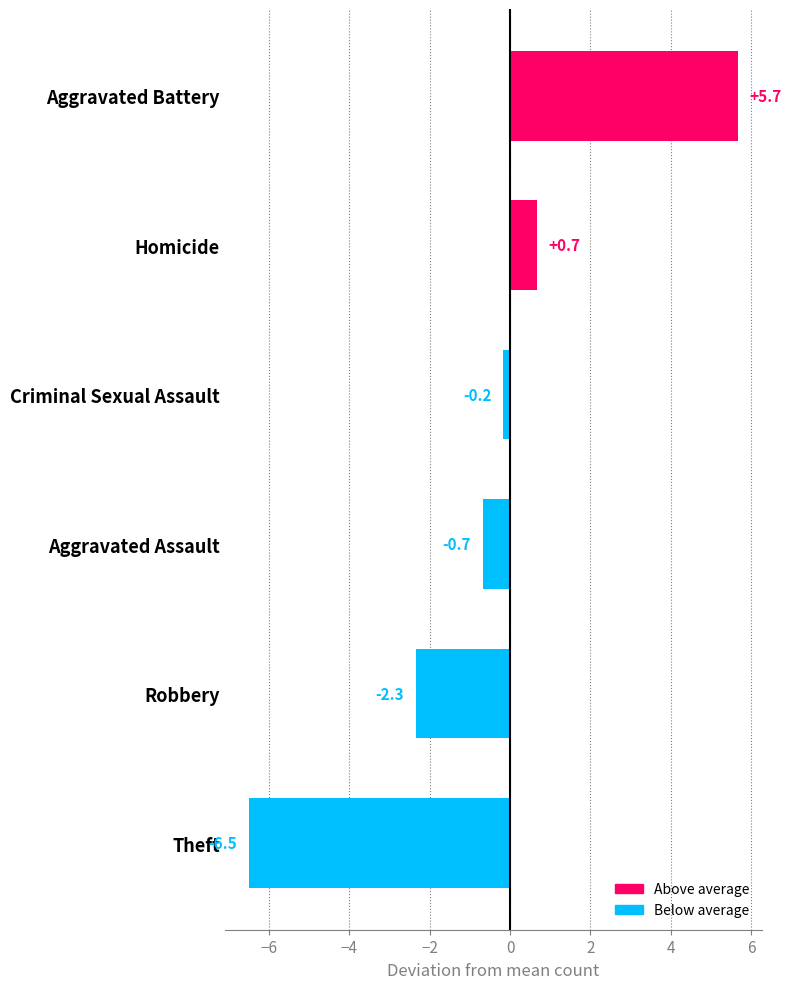

Which has a higher value, Robbery or Homicide?

Homicide